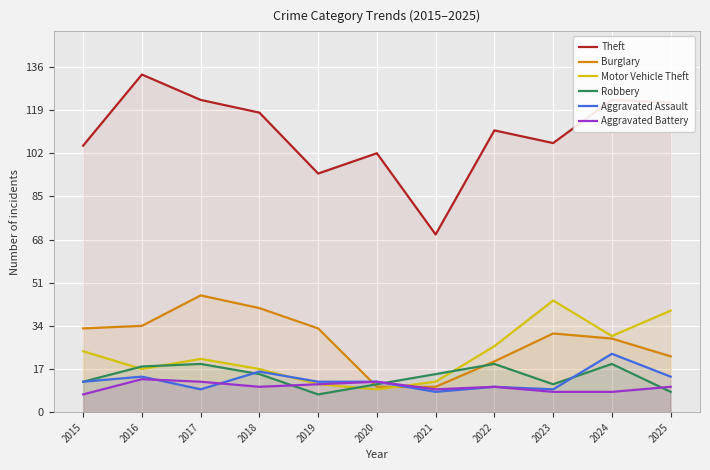

Which has a higher value, 2017 or 2025?

2017